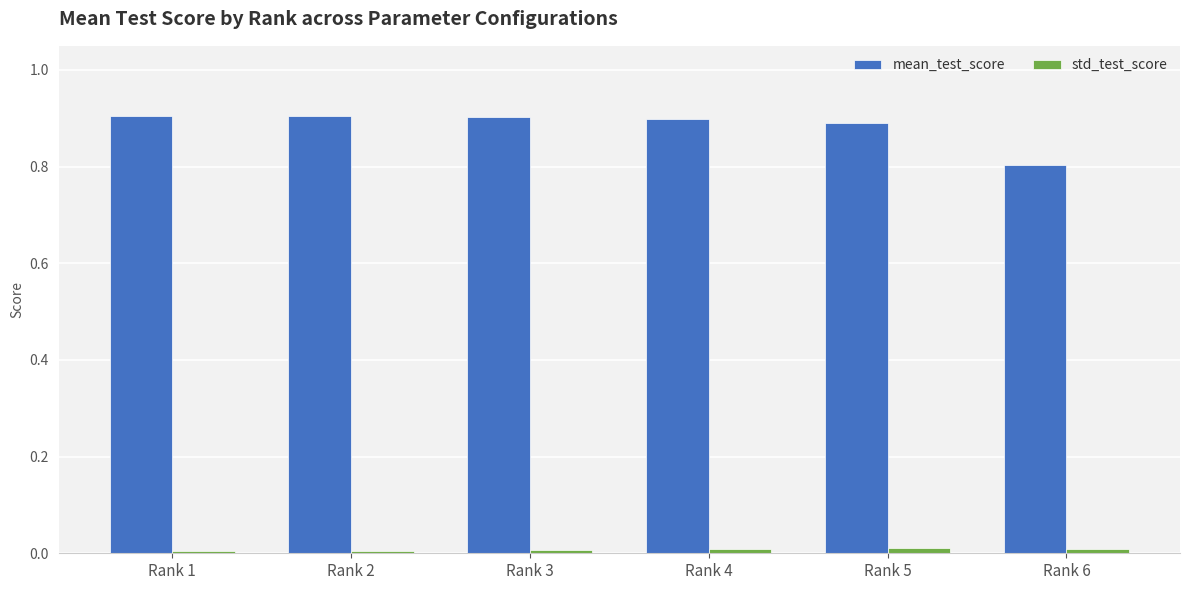

Rank the series by their maximum value, from lowest to highest.

std_test_score, mean_test_score